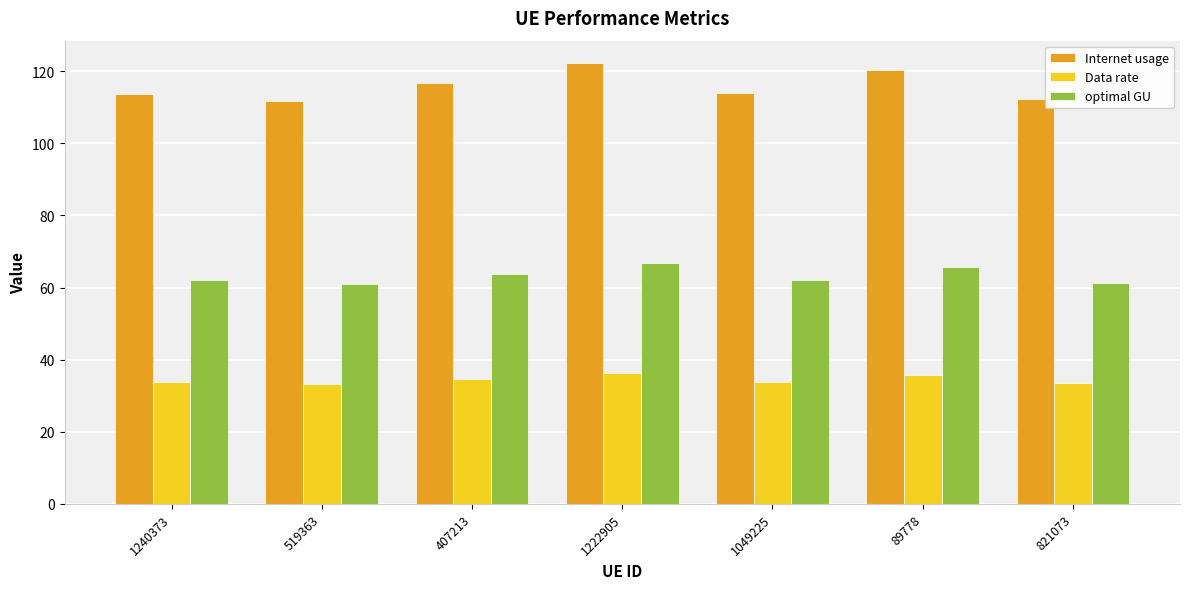

At which label is Internet usage closest to 117?

407213